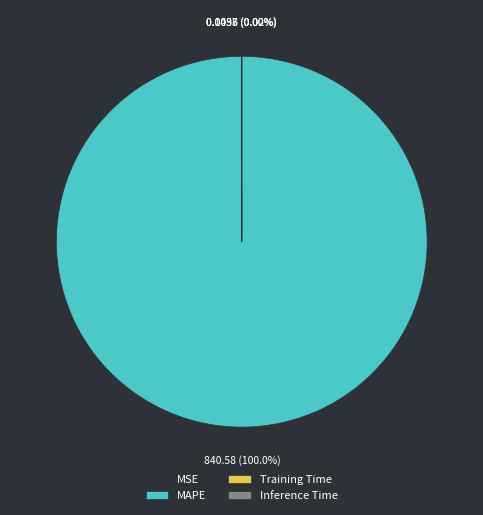

Is there any slice that represents more than half of the pie?

Yes